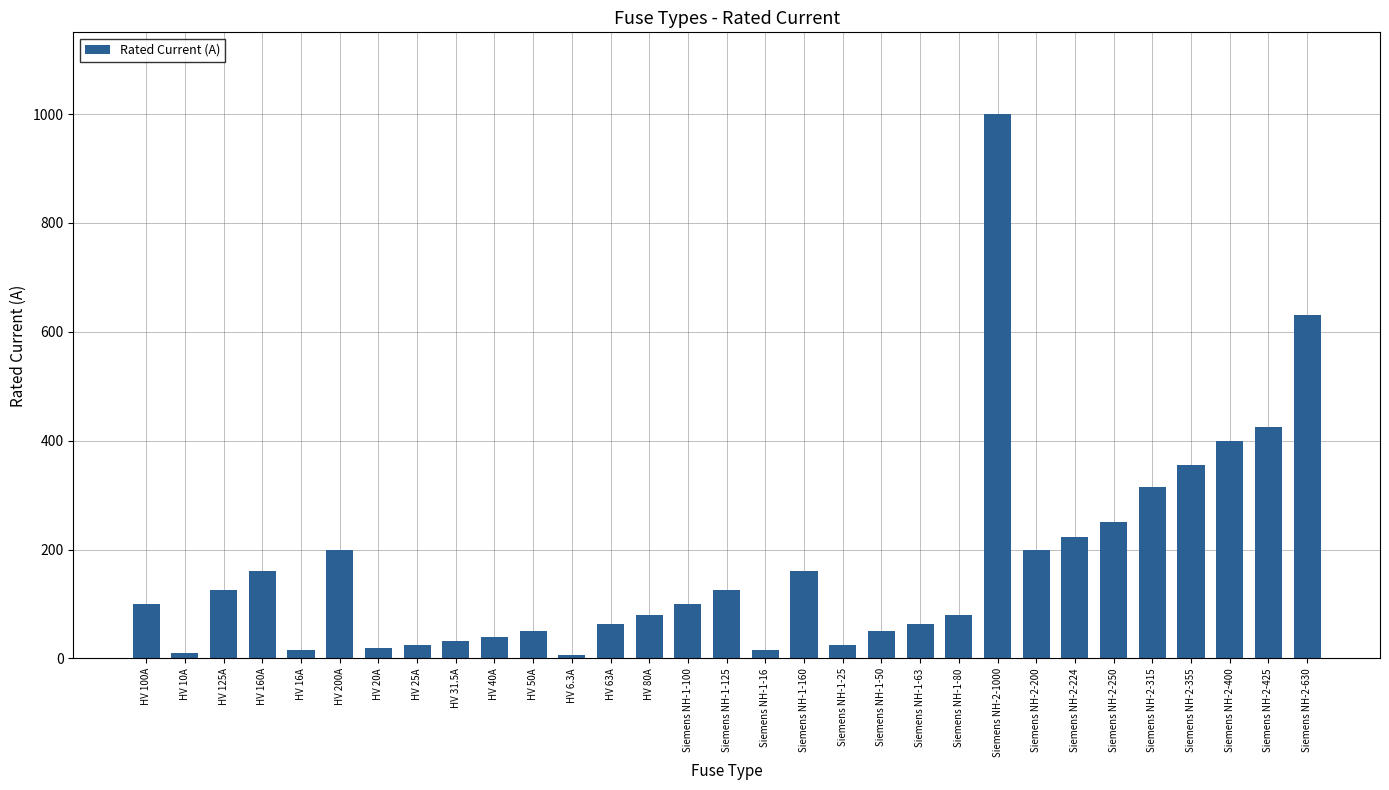

What is the sum of all values?

5344.8